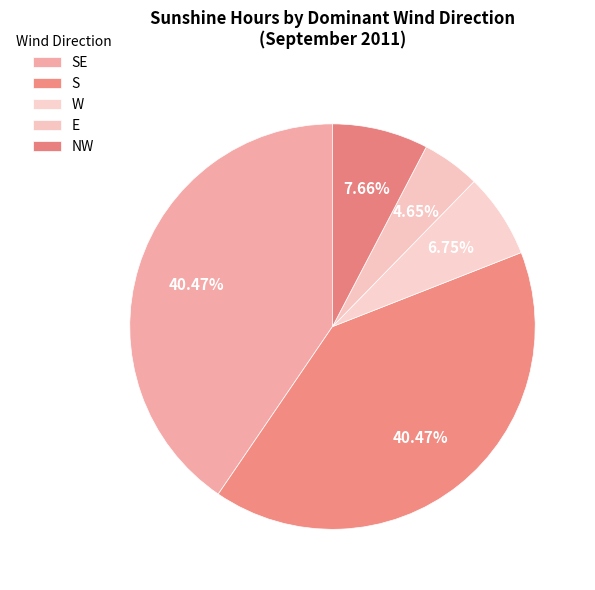

Which slice is the smallest?

E